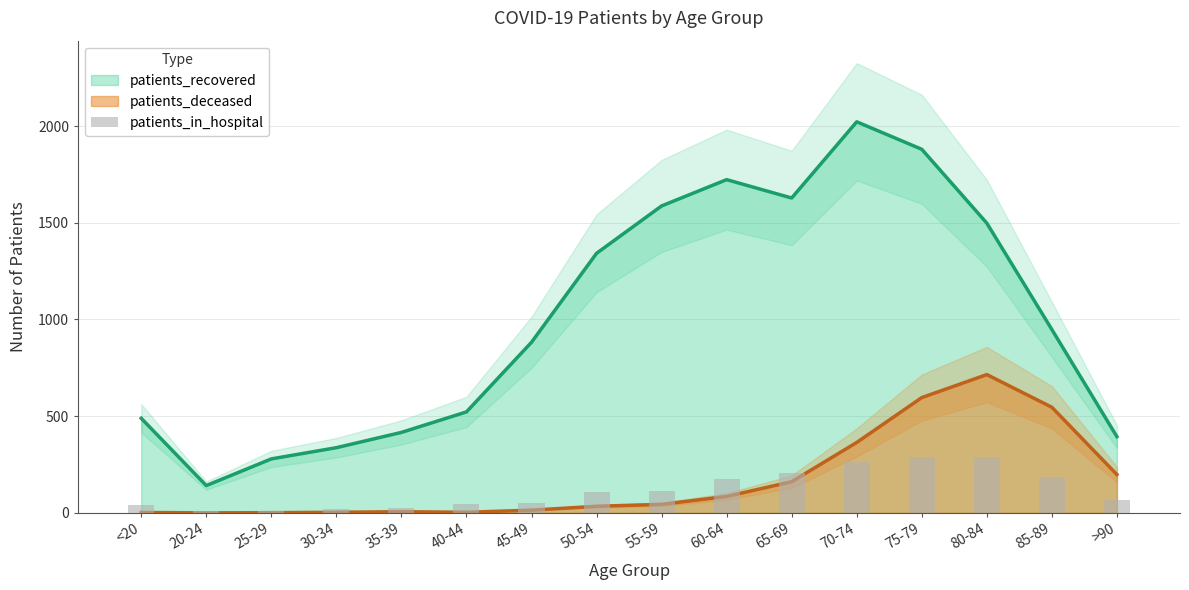

What is the smallest value displayed?

10